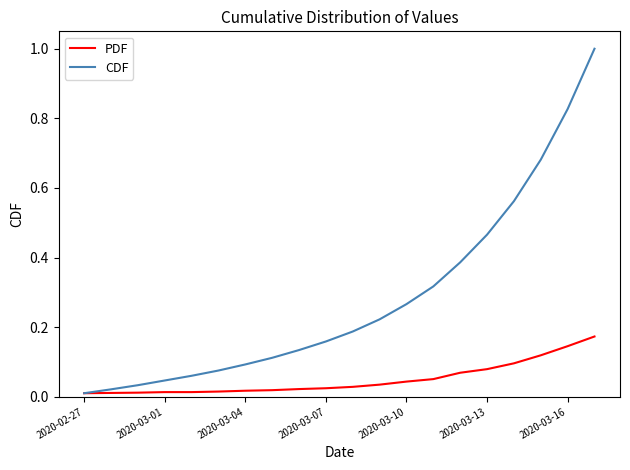

Which series has the largest range (max minus min)?

CDF